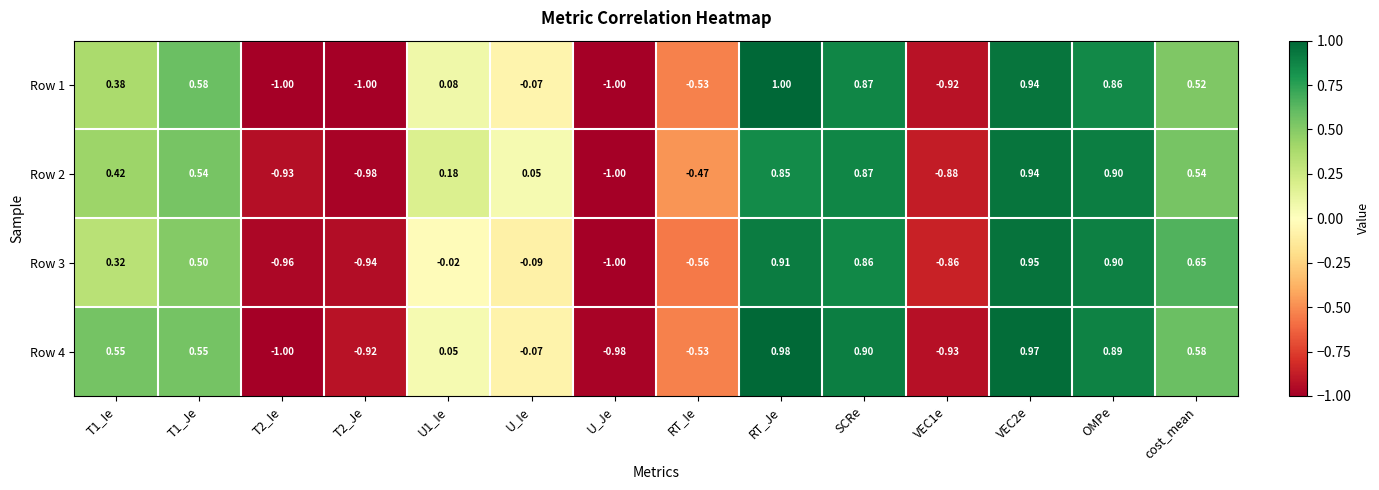

At which category does the chart reach its peak across all series?

RT_Je